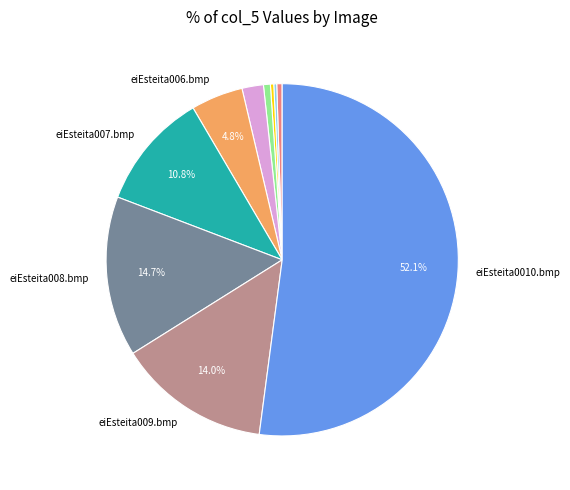

Does any single category account for the majority?

Yes